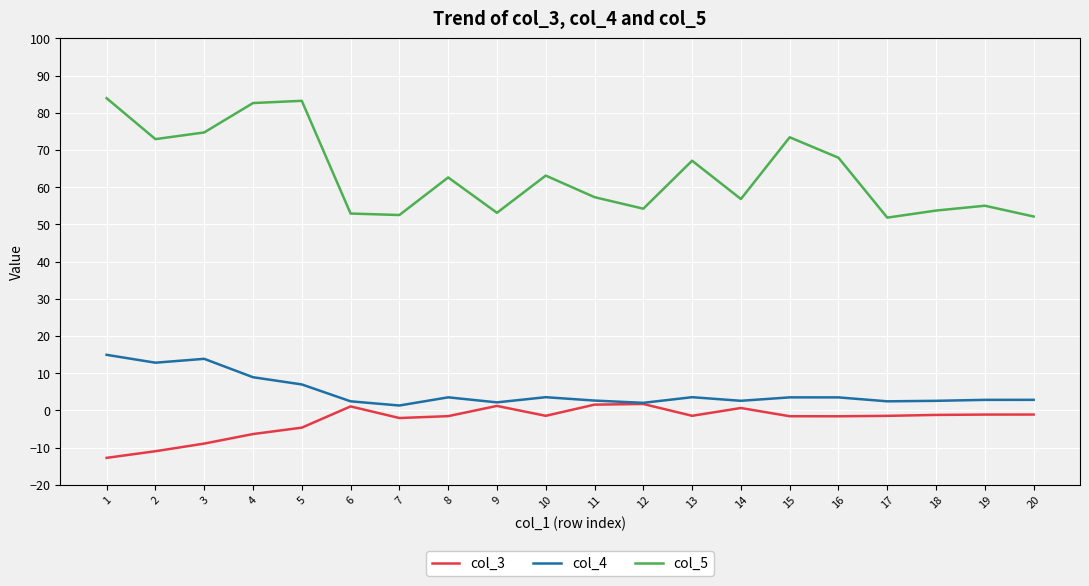

What is the spread (max minus min) of values at 17?

53.3